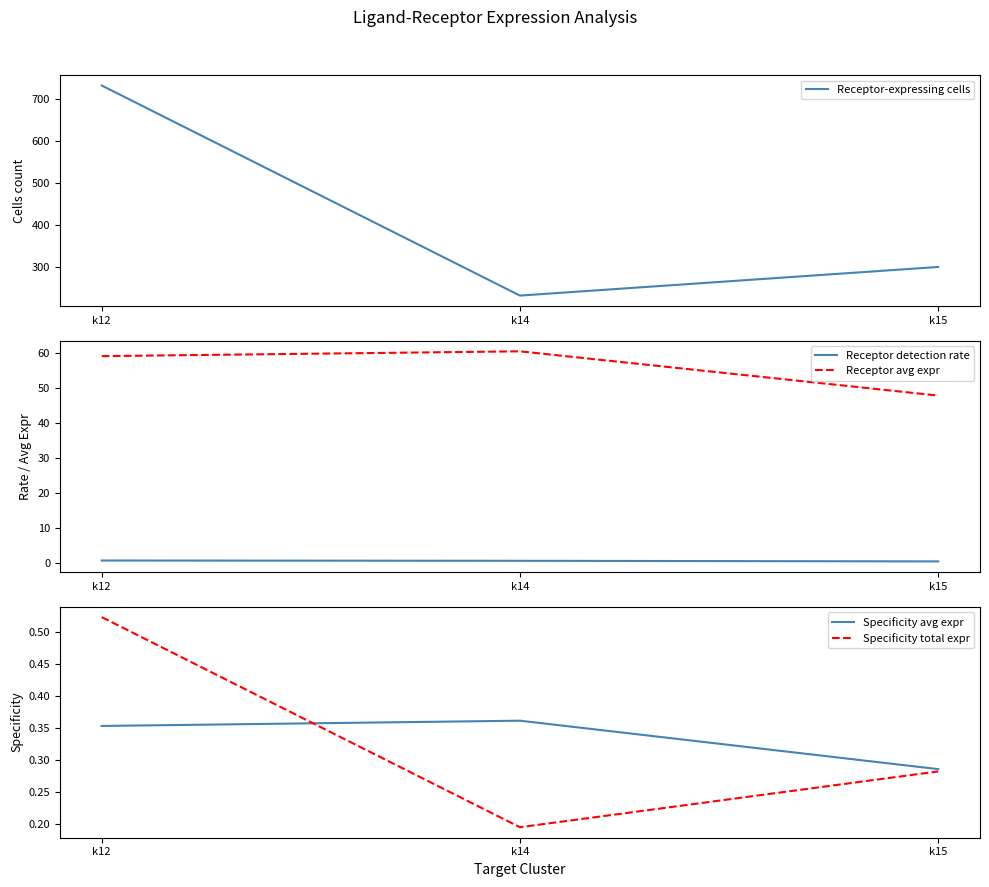

The value of Receptor-expressing cells at k12 is 1212.4. True or false?

False